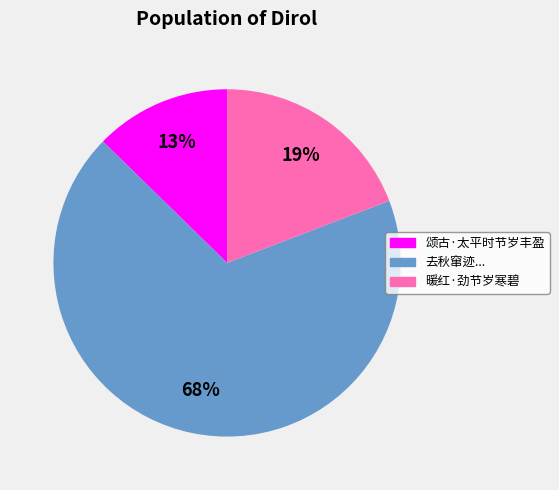

To the nearest percent, what is the difference between the largest and smallest slice percentages?

55%